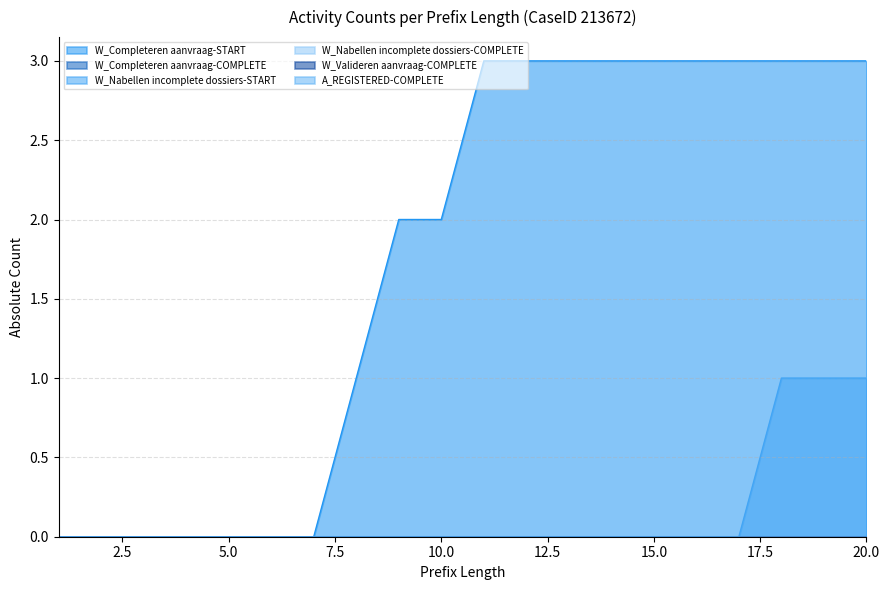

Reading left to right, extract all data points from this chart.

W_Completeren aanvraag-START: 1=0	2=0	3=0	4=0	5=0	6=0	7=0	8=1	9=2	10=2	11=3	12=3	13=3	14=3	15=3	16=3	17=3	18=3	19=3	20=3
W_Completeren aanvraag-COMPLETE: 1=0	2=0	3=0	4=0	5=0	6=0	7=0	8=0	9=0	10=0	11=0	12=0	13=0	14=0	15=0	16=0	17=0	18=0	19=0	20=0
W_Nabellen incomplete dossiers-START: 1=0	2=0	3=0	4=0	5=0	6=0	7=0	8=0	9=0	10=0	11=0	12=0	13=0	14=0	15=0	16=0	17=0	18=1	19=1	20=1
W_Nabellen incomplete dossiers-COMPLETE: 1=0	2=0	3=0	4=0	5=0	6=0	7=0	8=0	9=0	10=0	11=0	12=0	13=0	14=0	15=0	16=0	17=0	18=0	19=0	20=0
W_Valideren aanvraag-COMPLETE: 1=0	2=0	3=0	4=0	5=0	6=0	7=0	8=0	9=0	10=0	11=0	12=0	13=0	14=0	15=0	16=0	17=0	18=0	19=0	20=0
A_REGISTERED-COMPLETE: 1=0	2=0	3=0	4=0	5=0	6=0	7=0	8=0	9=0	10=0	11=0	12=0	13=0	14=0	15=0	16=0	17=0	18=0	19=0	20=0